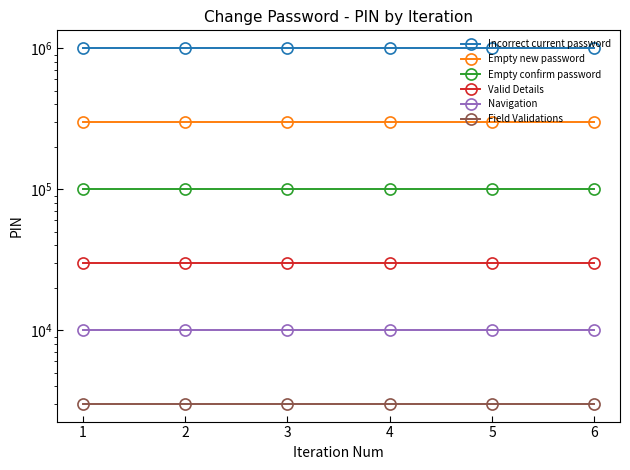

True or false: Field Validations and Navigation cross at least once.

False